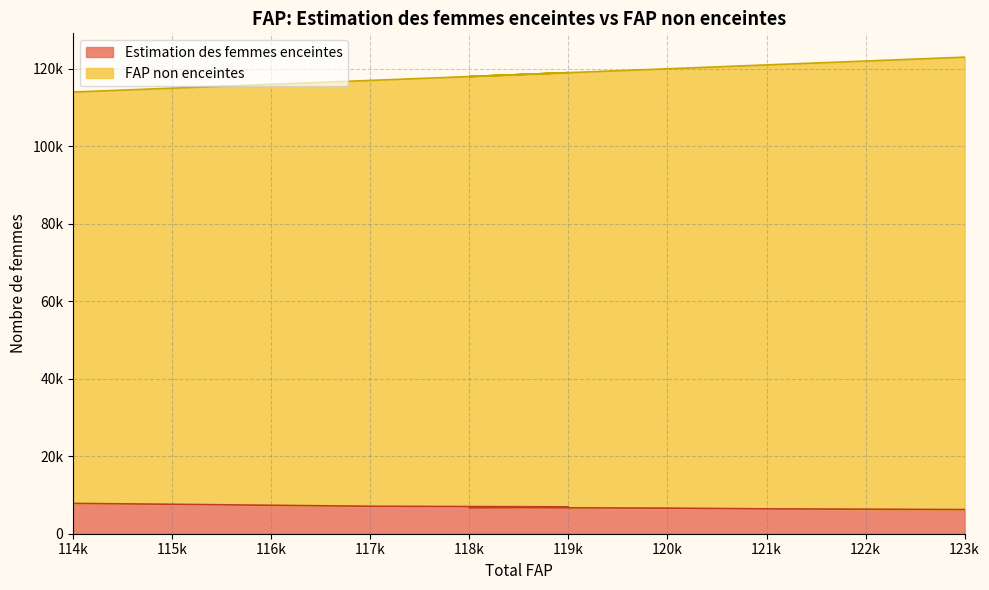

How many categories are shown in the chart?

10